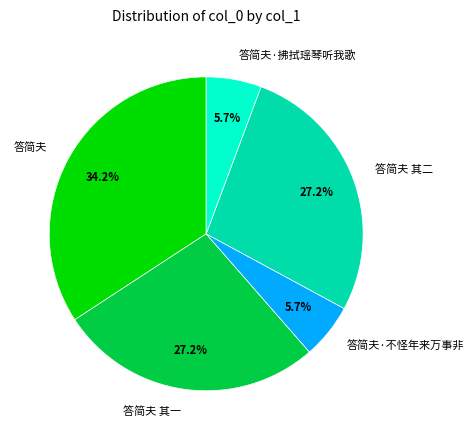

Is it true that 答简夫·拂拭瑶琴听我歌 is 1% of the pie?

False